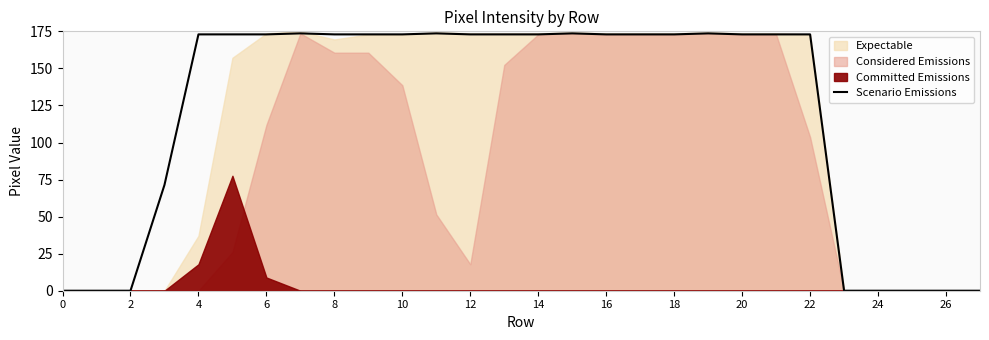

True or false: Scenario Emissions has a value of 95.7 at 18.

False